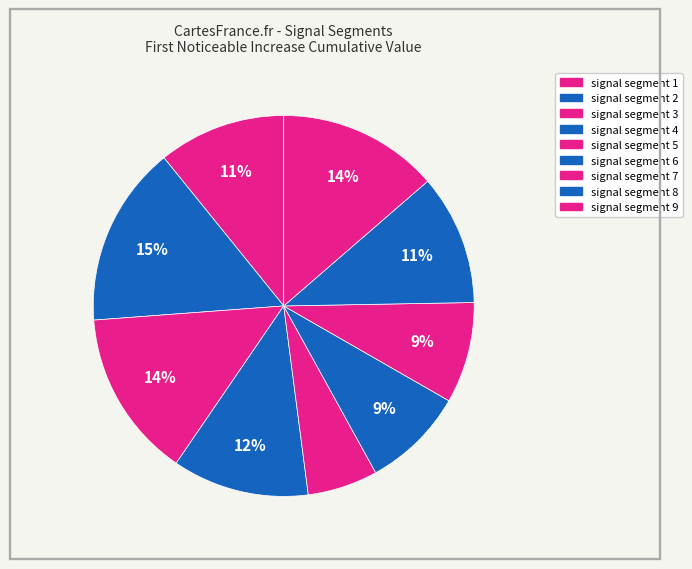

How many segments does this pie chart have?

9